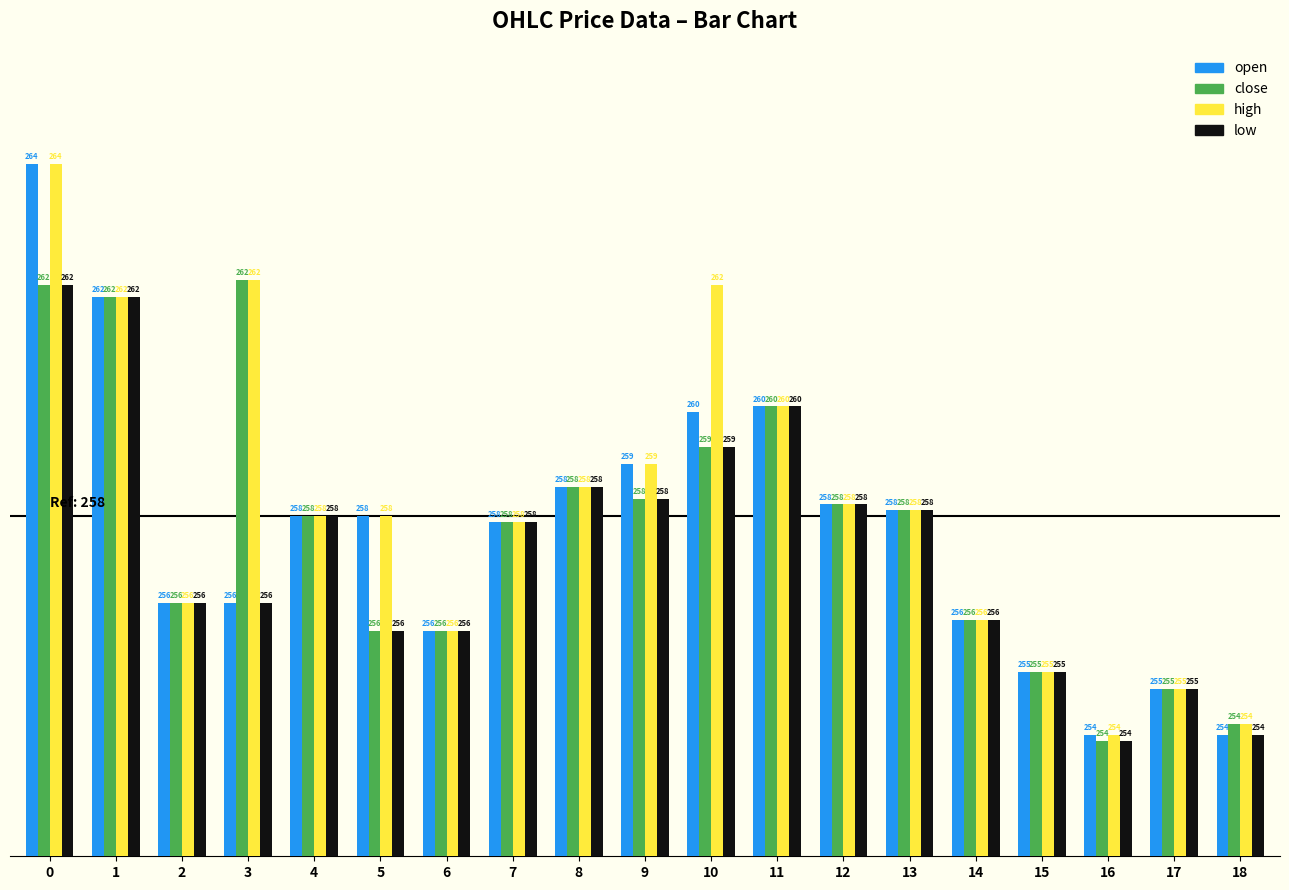

What is the smallest value displayed?

254.1